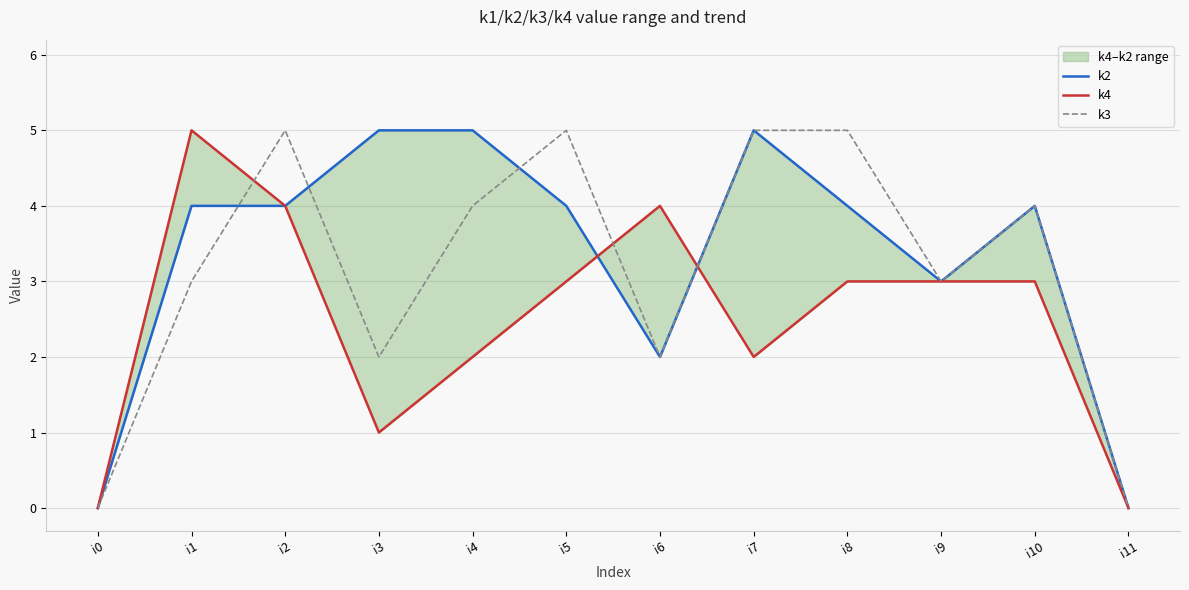

Where does the k2 series first go above 4?

i3